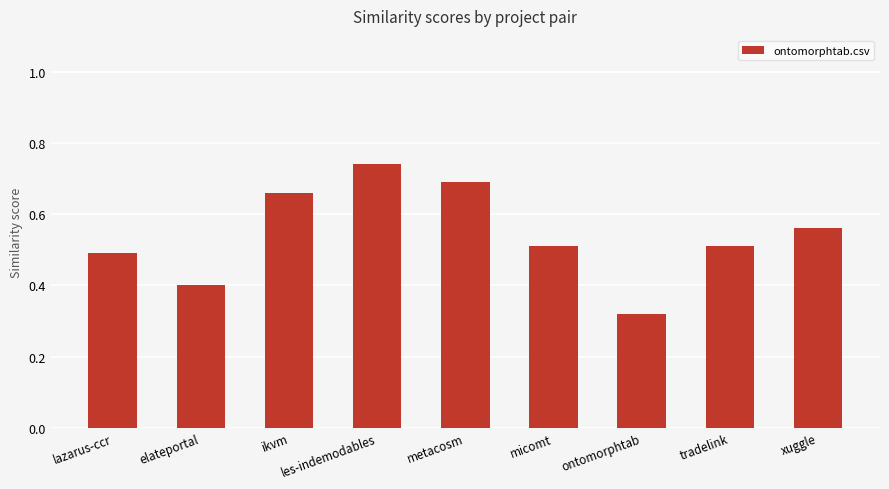

What is the difference between the maximum and minimum values?

0.4